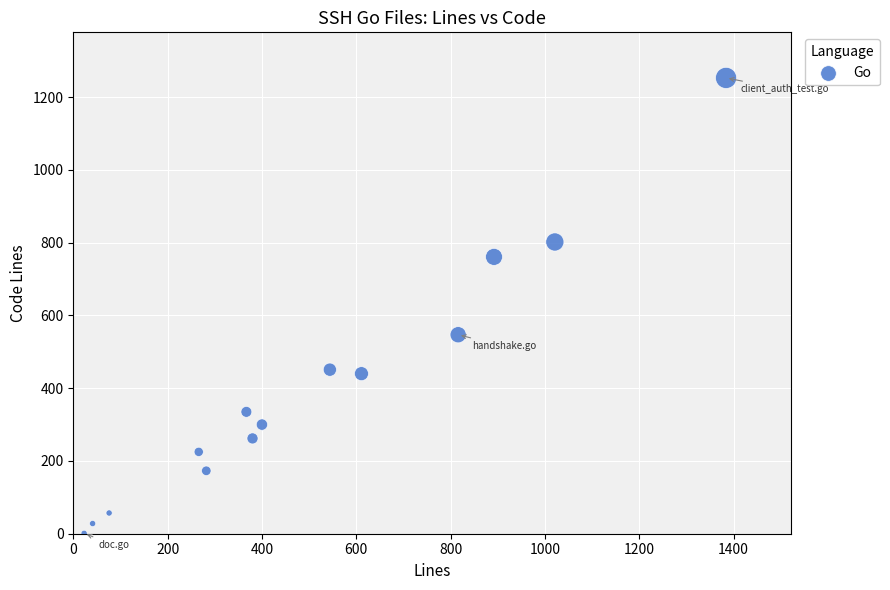

What is the range of Y values (max minus min)?

1252